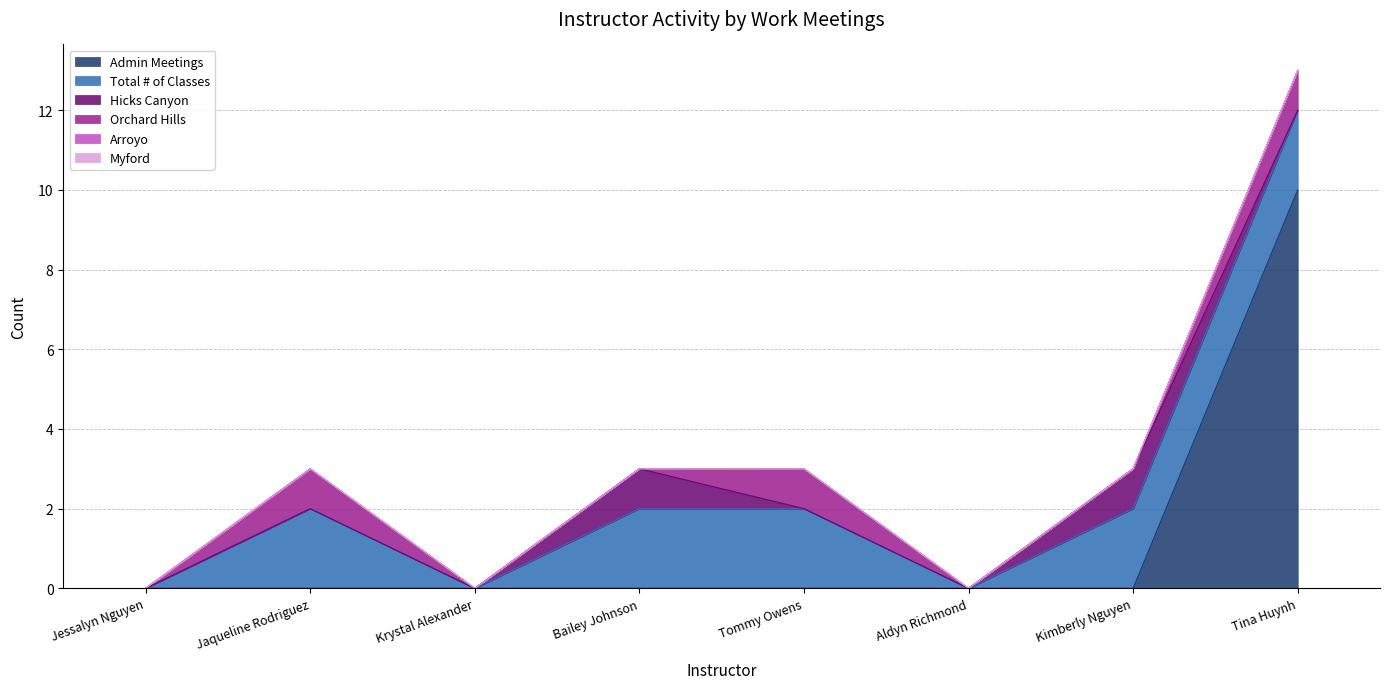

The value of Arroyo at Tina Huynh is 0. True or false?

True